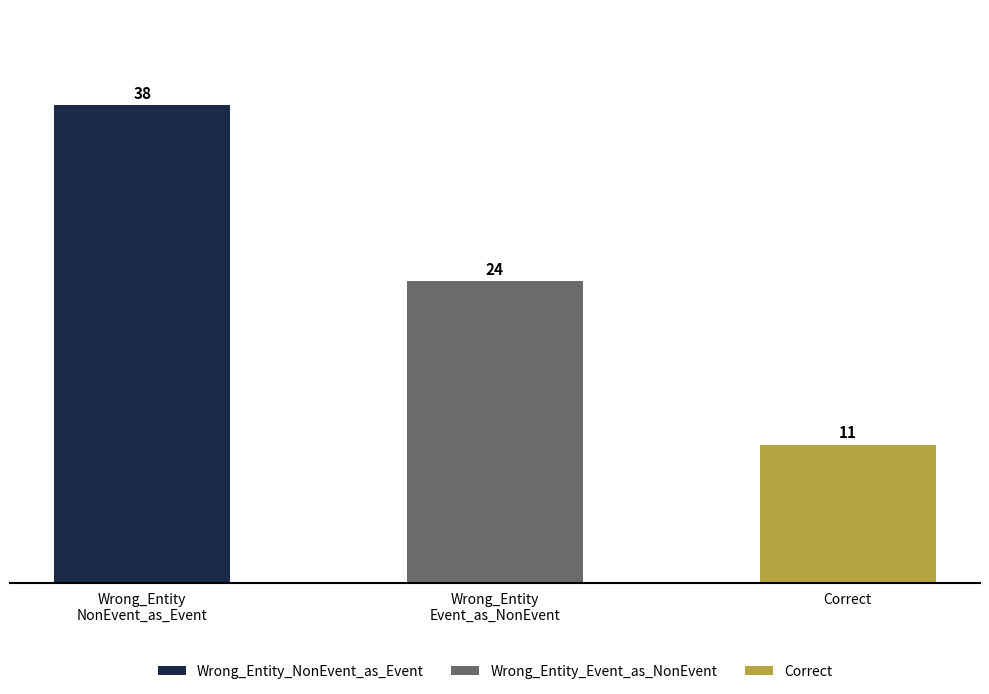

How many data points are less than 24?

1